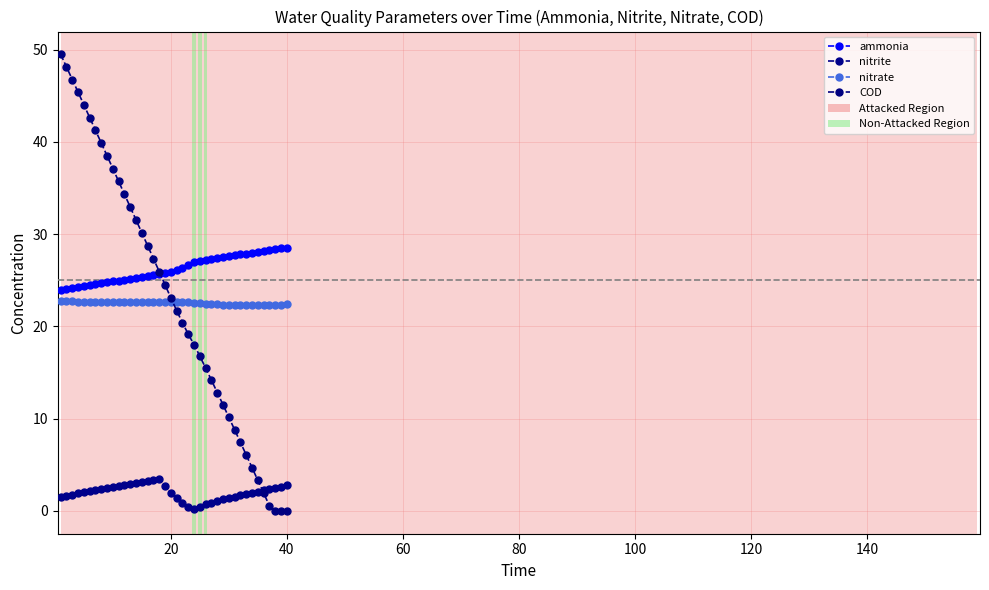

True or false: COD and ammonia cross at least once.

True